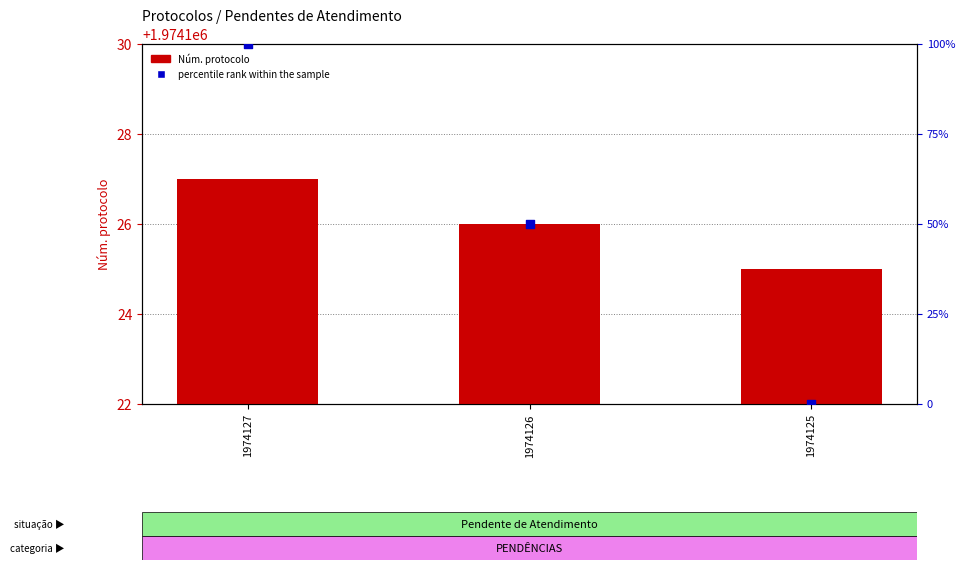

What are all the series names shown in the legend?

Núm. protocolo, percentile rank within the sample